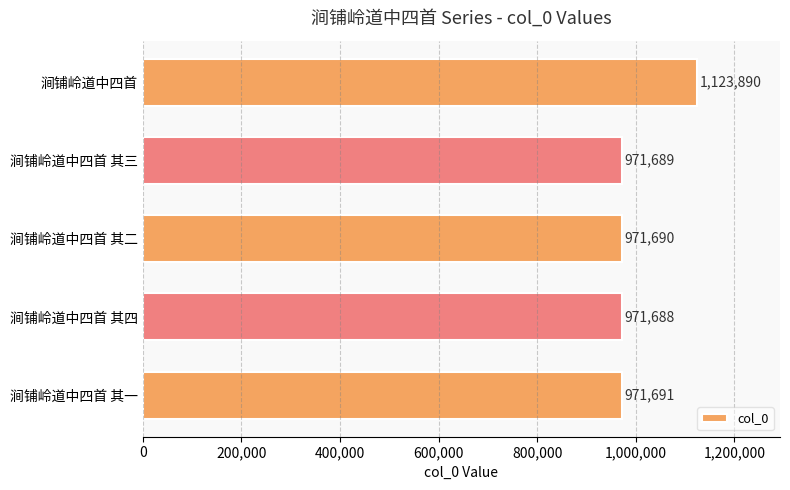

What is the ratio of the value at 涧铺岭道中四首 其四 to the value at 涧铺岭道中四首 其三?

1.0